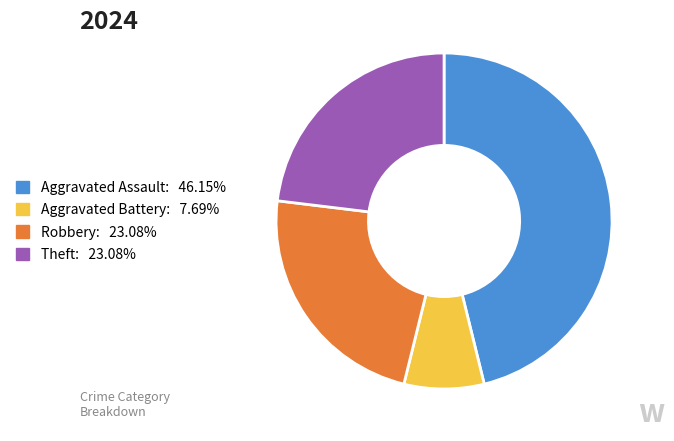

Is Aggravated Battery: 7.69% the majority of the pie?

No